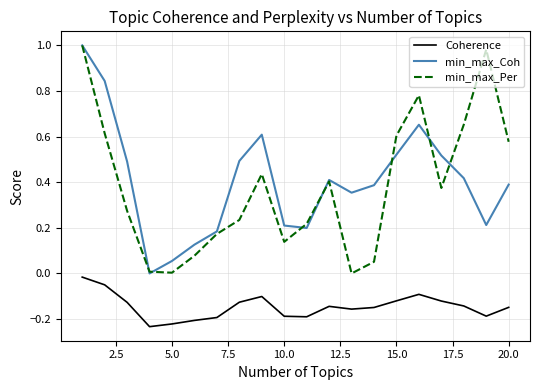

True or false: min_max_Coh and Coherence intersect in this chart.

False